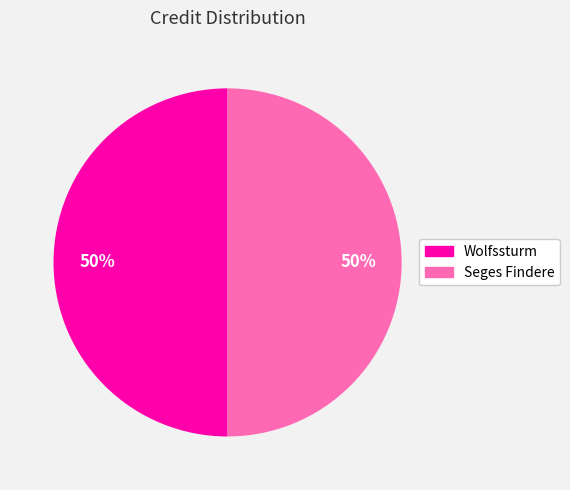

True or false: Seges Findere accounts for 50% of the total.

True